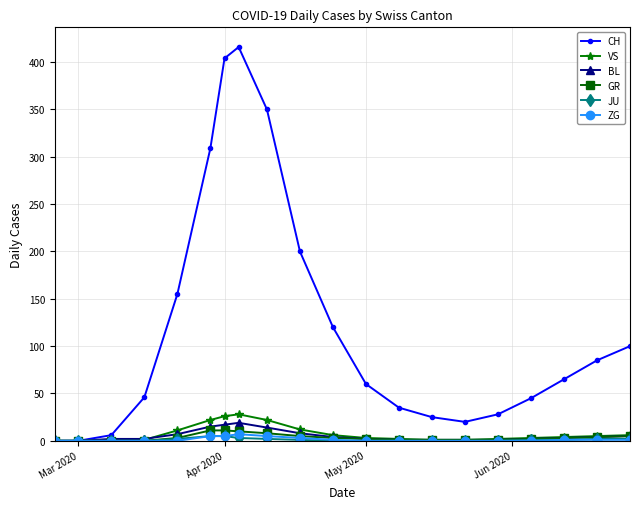

What is the value of the CH point at the 18th from the left?

65